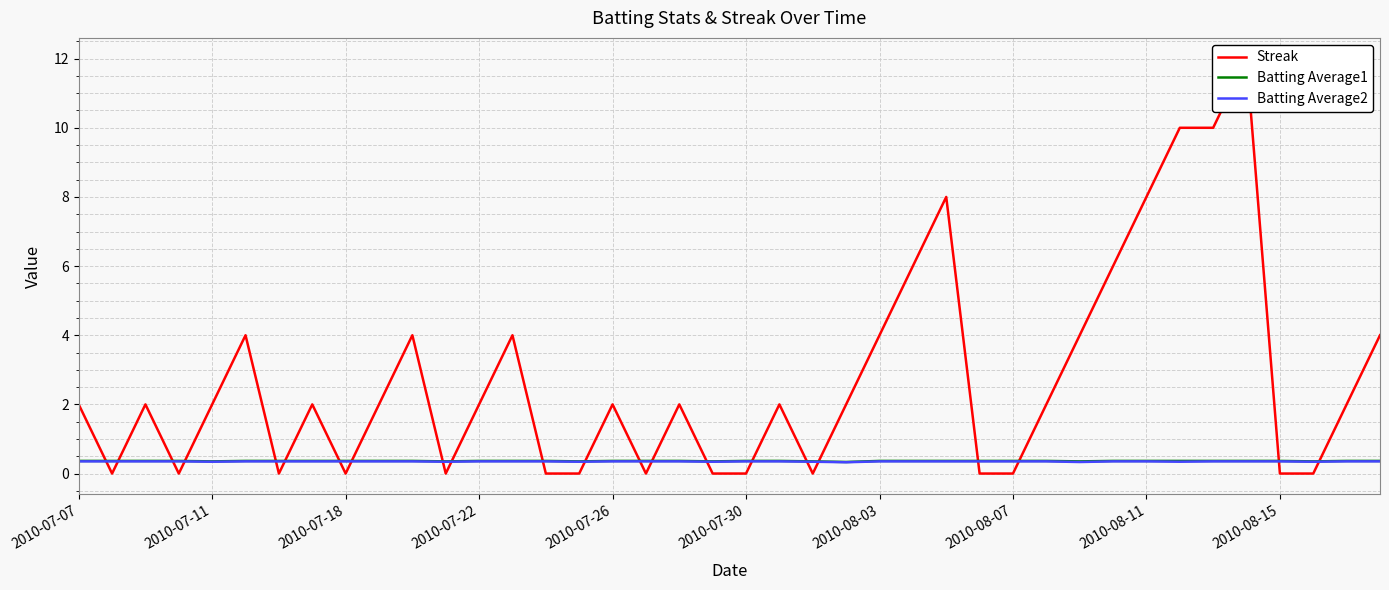

True or false: Batting Average2 and Batting Average1 intersect in this chart.

False